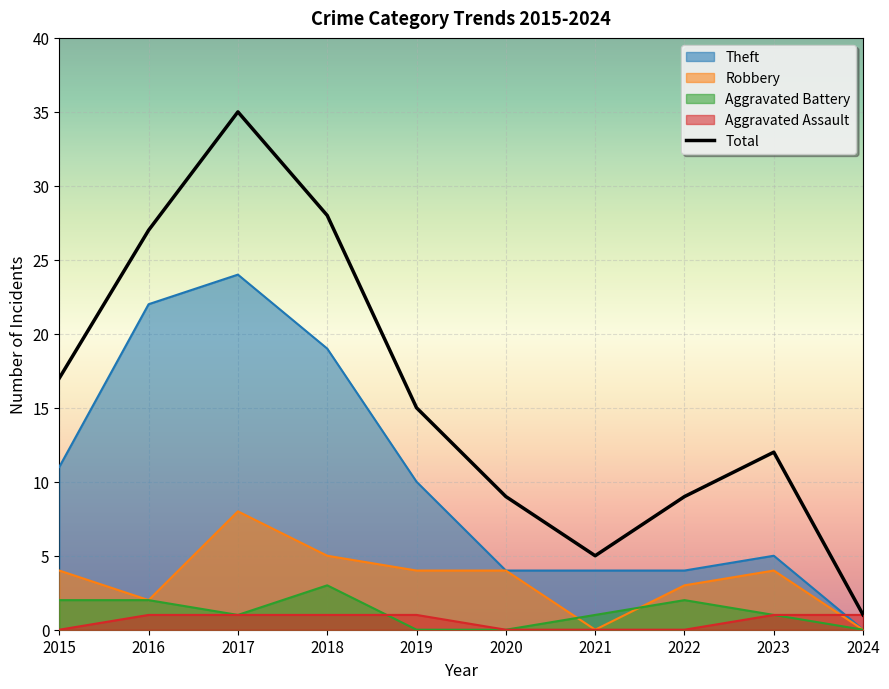

List the series in order of their peak value, lowest first.

Aggravated Assault, Aggravated Battery, Robbery, Theft, Total